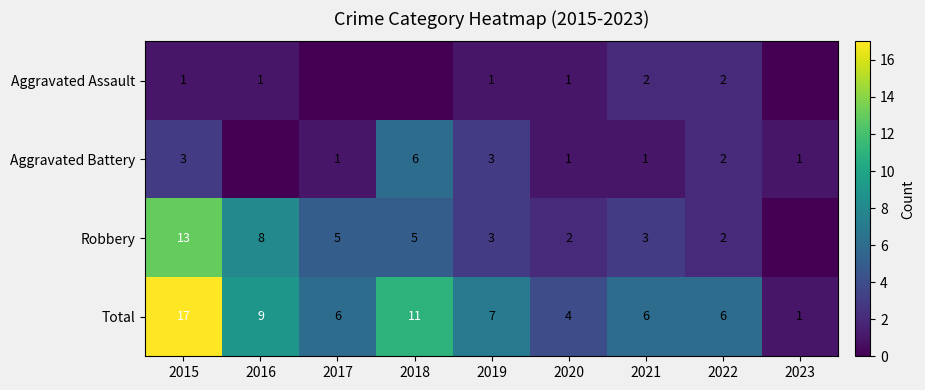

The value of Aggravated Assault at 2021 is 2. True or false?

True